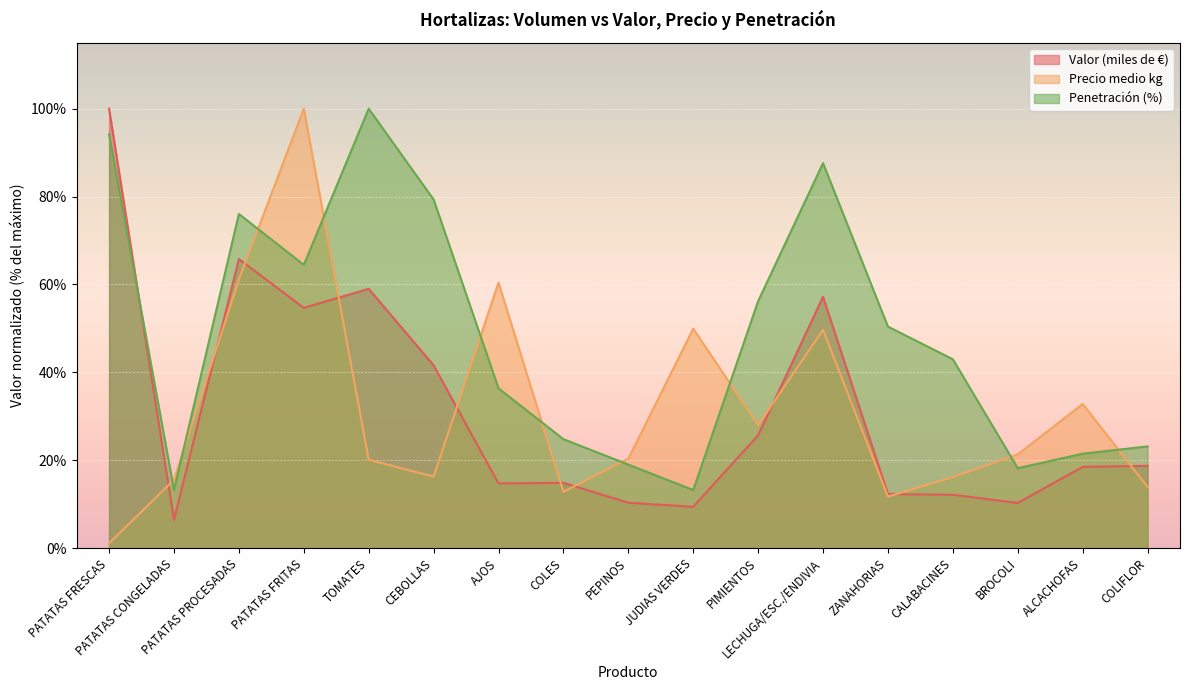

Between which two adjacent categories do Valor (miles de €) and Precio medio kg first intersect?

PATATAS FRESCAS and PATATAS CONGELADAS